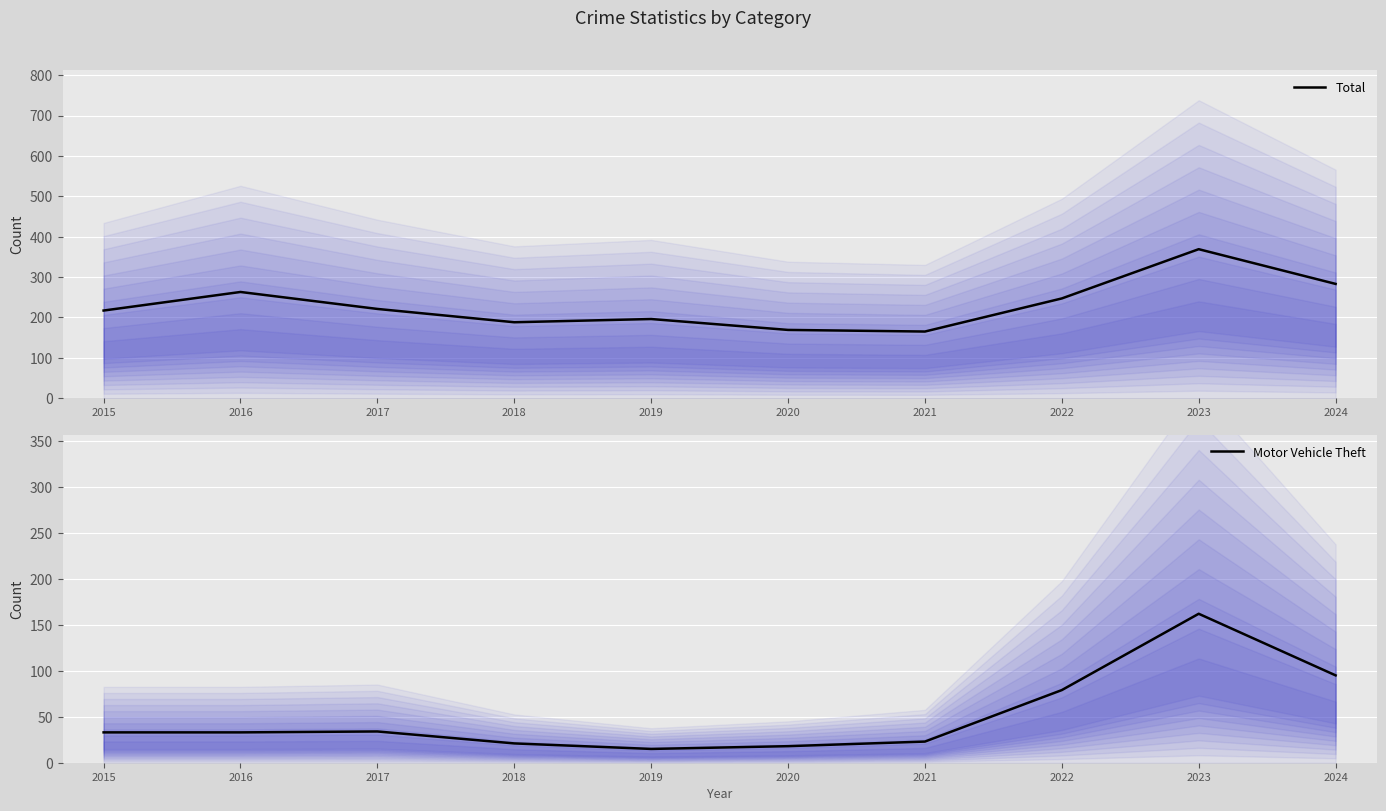

Reading left to right, extract all data points from this chart.

Total: 2015=217	2016=263	2017=221	2018=188	2019=196	2020=169	2021=165	2022=247	2023=369	2024=283
Motor Vehicle Theft: 2015=33	2016=33	2017=34	2018=21	2019=15	2020=18	2021=23	2022=79	2023=162	2024=95